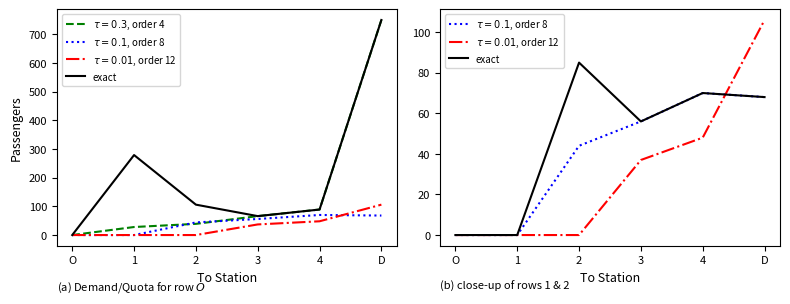

The chart shows a value of 47 at 2. True or false?

False